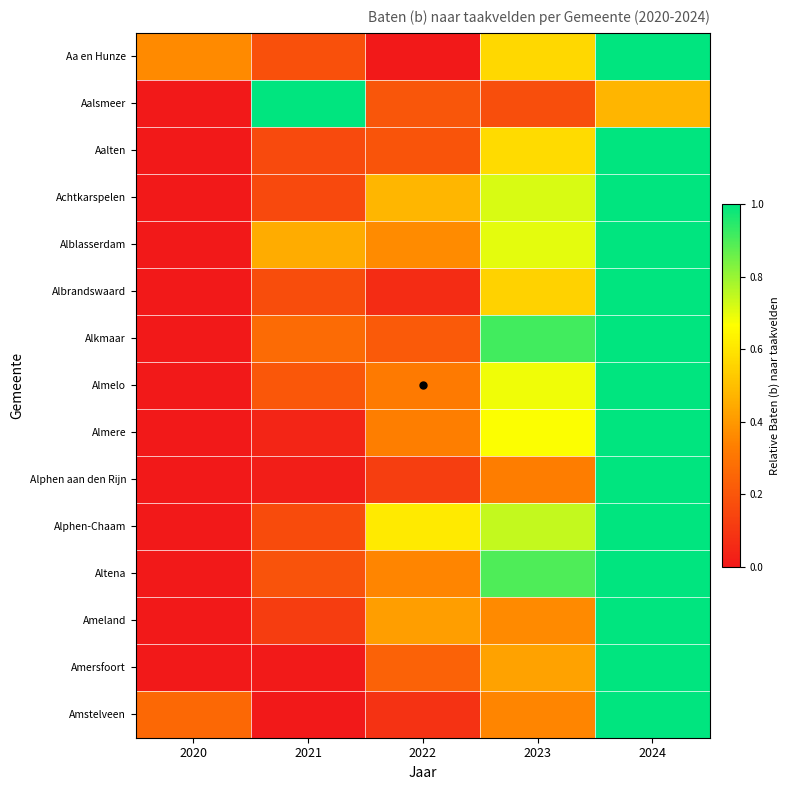

Reading left to right, what are all the values shown in this chart?

Aa en Hunze: 2020=0.4	2021=0.2	2022=0.0	2023=0.6	2024=1.0
Aalsmeer: 2020=0.0	2021=1.0	2022=0.2	2023=0.2	2024=0.5
Aalten: 2020=0.0	2021=0.2	2022=0.2	2023=0.6	2024=1.0
Achtkarspelen: 2020=0.0	2021=0.2	2022=0.5	2023=0.7	2024=1.0
Alblasserdam: 2020=0.0	2021=0.5	2022=0.4	2023=0.7	2024=1.0
Albrandswaard: 2020=0.0	2021=0.2	2022=0.1	2023=0.6	2024=1.0
Alkmaar: 2020=0.0	2021=0.3	2022=0.2	2023=0.9	2024=1.0
Almelo: 2020=0.0	2021=0.2	2022=0.3	2023=0.7	2024=1.0
Almere: 2020=0.0	2021=0.0	2022=0.3	2023=0.7	2024=1.0
Alphen aan den Rijn: 2020=0.0	2021=0.0	2022=0.1	2023=0.3	2024=1.0
Alphen-Chaam: 2020=0.0	2021=0.2	2022=0.6	2023=0.7	2024=1.0
Altena: 2020=0.0	2021=0.2	2022=0.4	2023=0.9	2024=1.0
Ameland: 2020=0.0	2021=0.1	2022=0.4	2023=0.4	2024=1.0
Amersfoort: 2020=0.0	2021=0.0	2022=0.2	2023=0.4	2024=1.0
Amstelveen: 2020=0.3	2021=0.0	2022=0.1	2023=0.4	2024=1.0